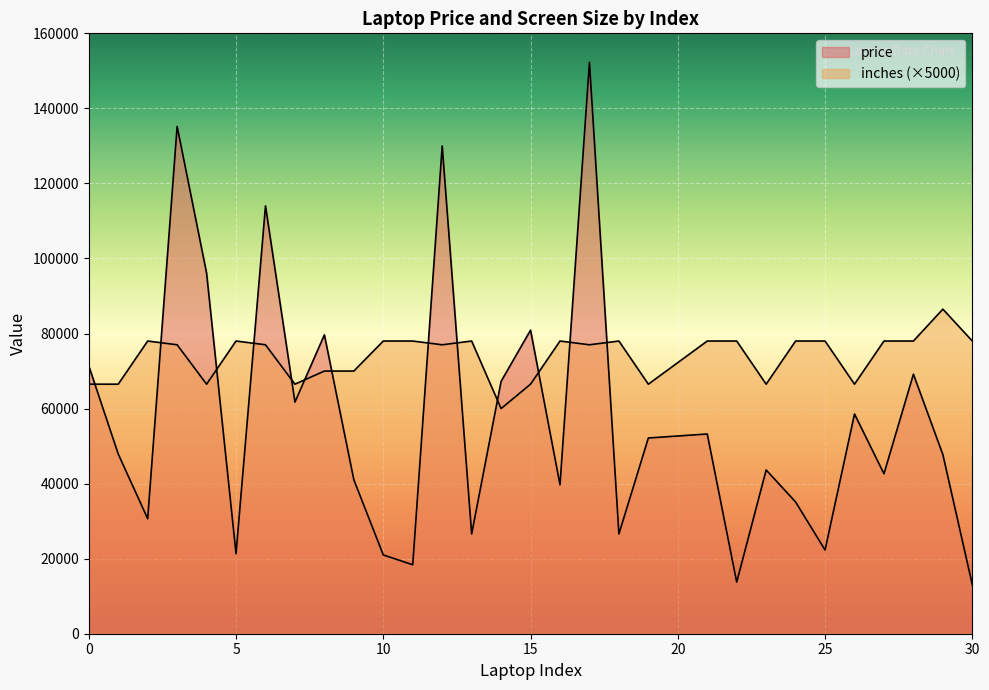

Reading right to left, list all the values displayed in this chart.

price: 13053.1	47738.9	69157.4	42624.0	58554.7	22305.1	35111.5	43636.3	13746.2	53226.7	52161.1	26586.7	152274.2	39693.6	80908.3	67260.7	26581.4	130001.6	18381.1	20987.0	41025.6	79653.6	61735.5	114017.6	21312.0	96095.8	135195.3	30636.0	47895.5	71378.7
inches: 78000.0	86500.0	78000.0	78000.0	66500.0	78000.0	78000.0	66500.0	78000.0	78000.0	66500.0	78000.0	77000.0	78000.0	66500.0	60000.0	78000.0	77000.0	78000.0	78000.0	70000.0	70000.0	66500.0	77000.0	78000.0	66500.0	77000.0	78000.0	66500.0	66500.0